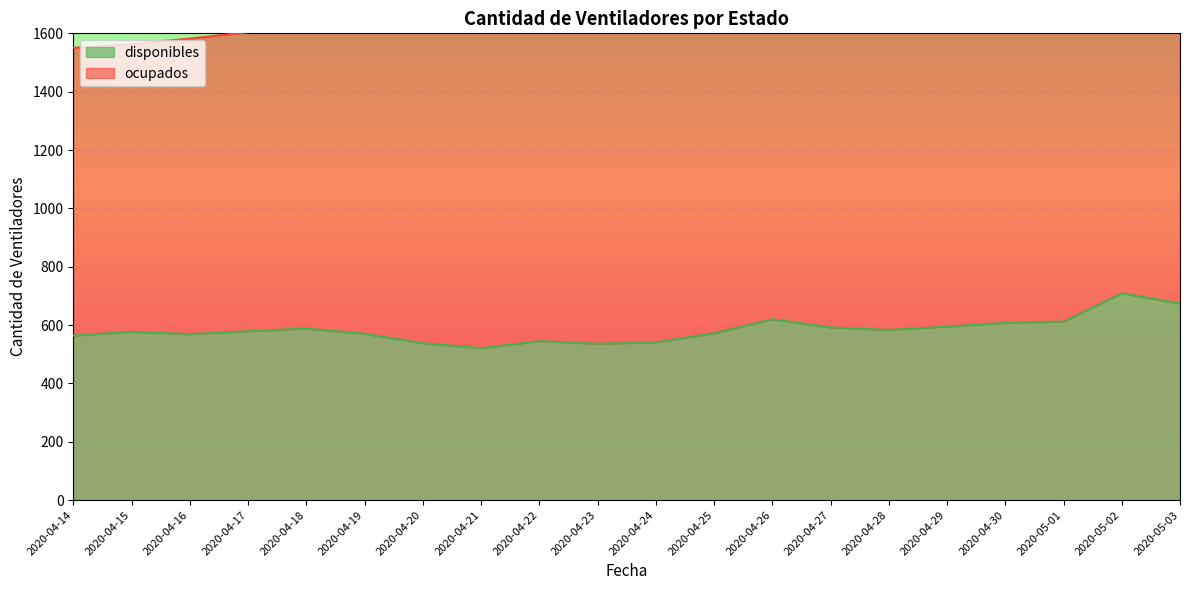

The value at 2020-04-22 is 768. True or false?

False